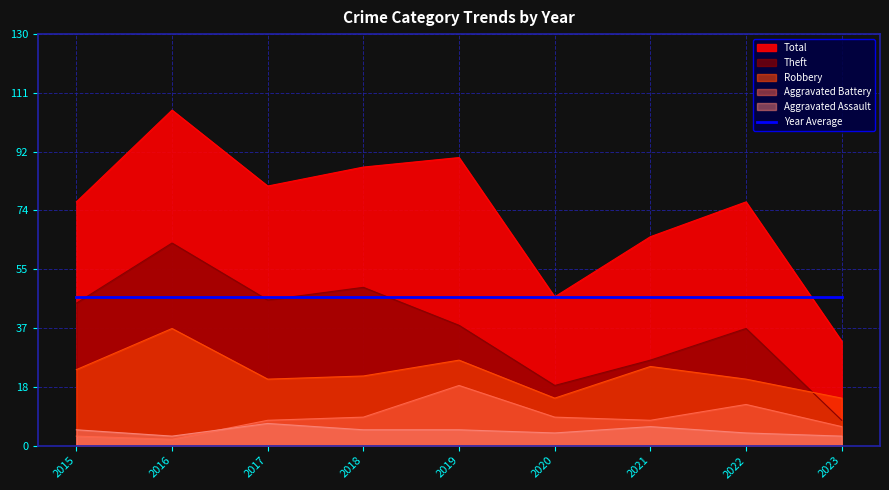

True or false: Theft and Aggravated Assault intersect in this chart.

False